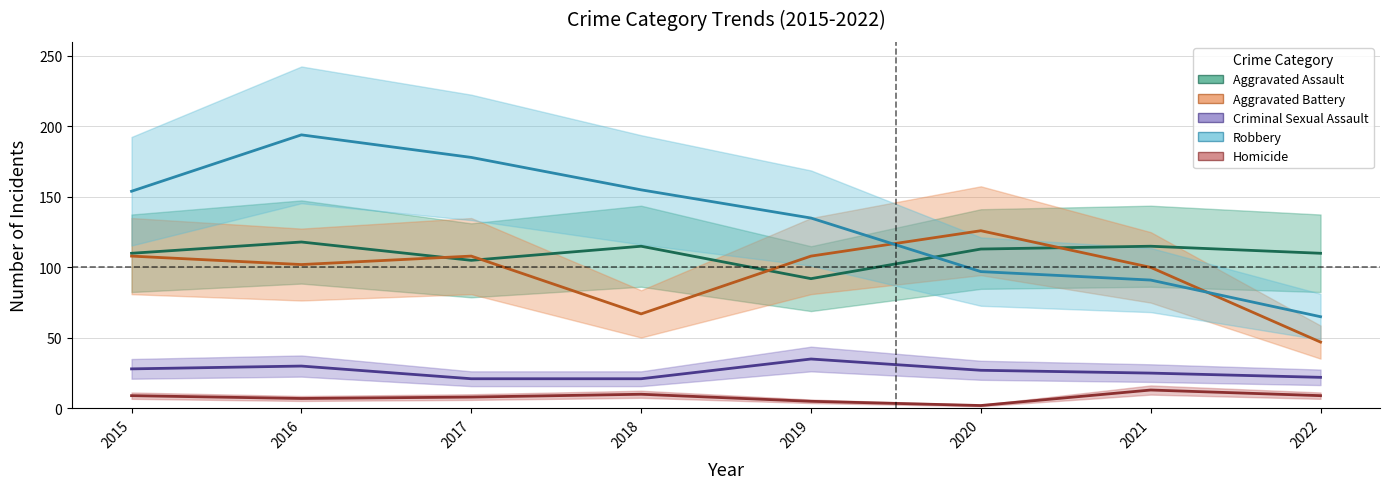

At which category does Aggravated Assault reach its first local valley?

2017